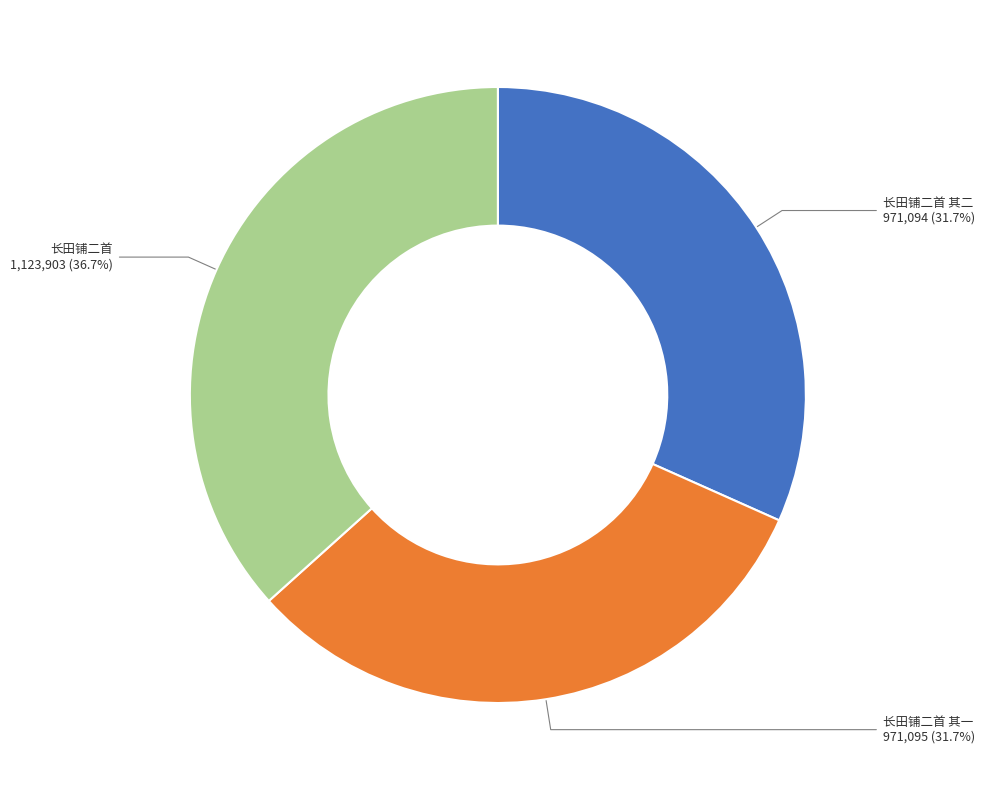

Approximately how many times larger is the value at 长田铺二首 其一 compared to 长田铺二首?

0.9